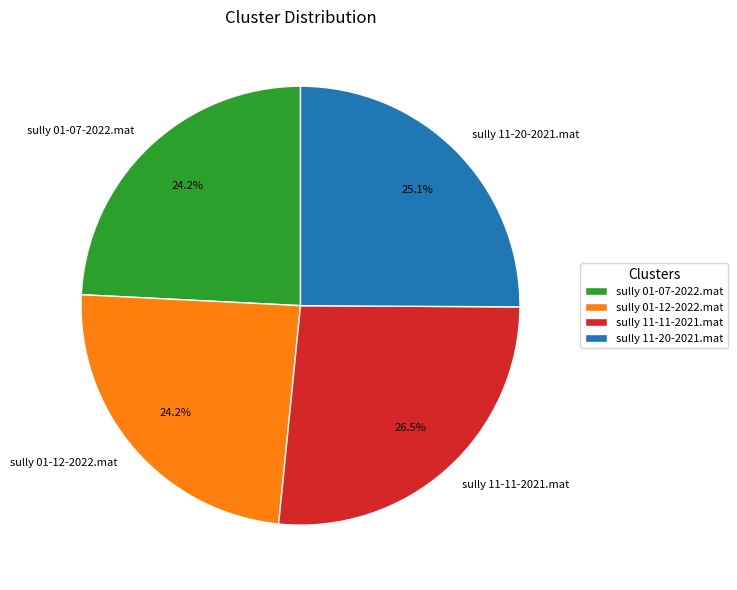

What percentage do sully 01-07-2022.mat and sully 01-12-2022.mat together represent?

48.4%